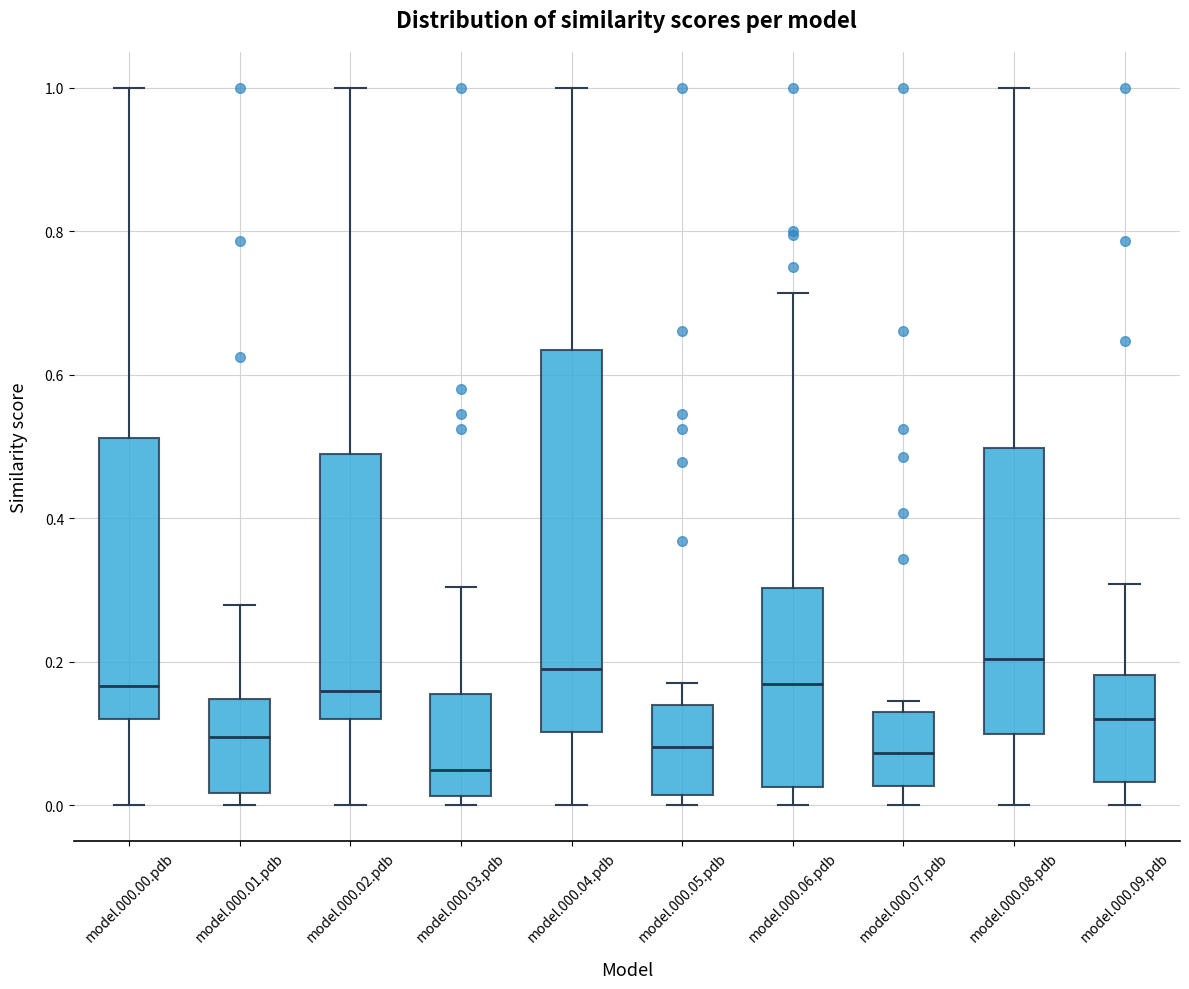

Reading left to right, read every box against the y-axis: the position of its median line, the range the box covers, and the ends of its whiskers. The values are not printed on the chart, so give them approximately, as read against the axis.

model.000.00.pdb: median 0.16, box 0.12 to 0.52, whiskers 0.00 to 1.00
model.000.01.pdb: median 0.10, box 0.02 to 0.14, whiskers 0.00 to 0.28
model.000.02.pdb: median 0.16, box 0.12 to 0.48, whiskers 0.00 to 1.00
model.000.03.pdb: median 0.04, box 0.02 to 0.16, whiskers 0.00 to 0.30
model.000.04.pdb: median 0.18, box 0.10 to 0.64, whiskers 0.00 to 1.00
model.000.05.pdb: median 0.08, box 0.02 to 0.14, whiskers 0.00 to 0.18
model.000.06.pdb: median 0.16, box 0.02 to 0.30, whiskers 0.00 to 0.72
model.000.07.pdb: median 0.08, box 0.02 to 0.12, whiskers 0.00 to 0.14
model.000.08.pdb: median 0.20, box 0.10 to 0.50, whiskers 0.00 to 1.00
model.000.09.pdb: median 0.12, box 0.04 to 0.18, whiskers 0.00 to 0.30